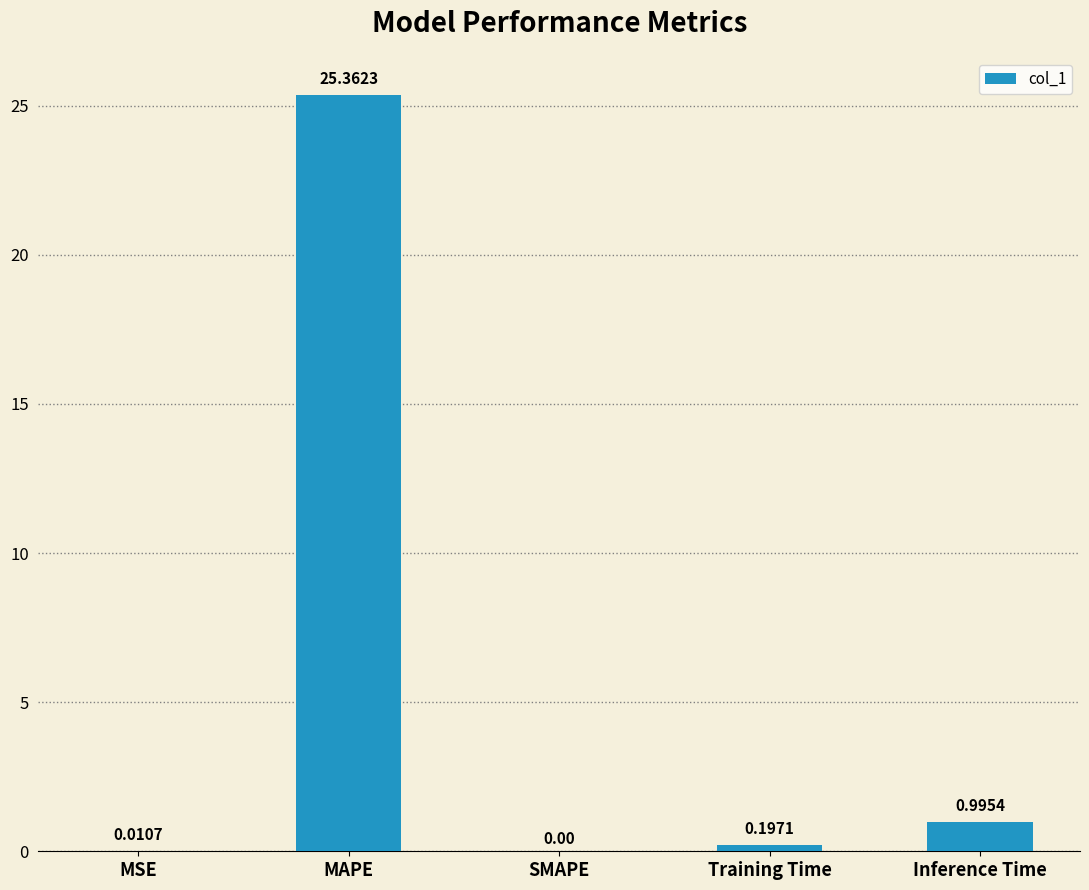

Where is the data nearest to the value 12?

Inference Time